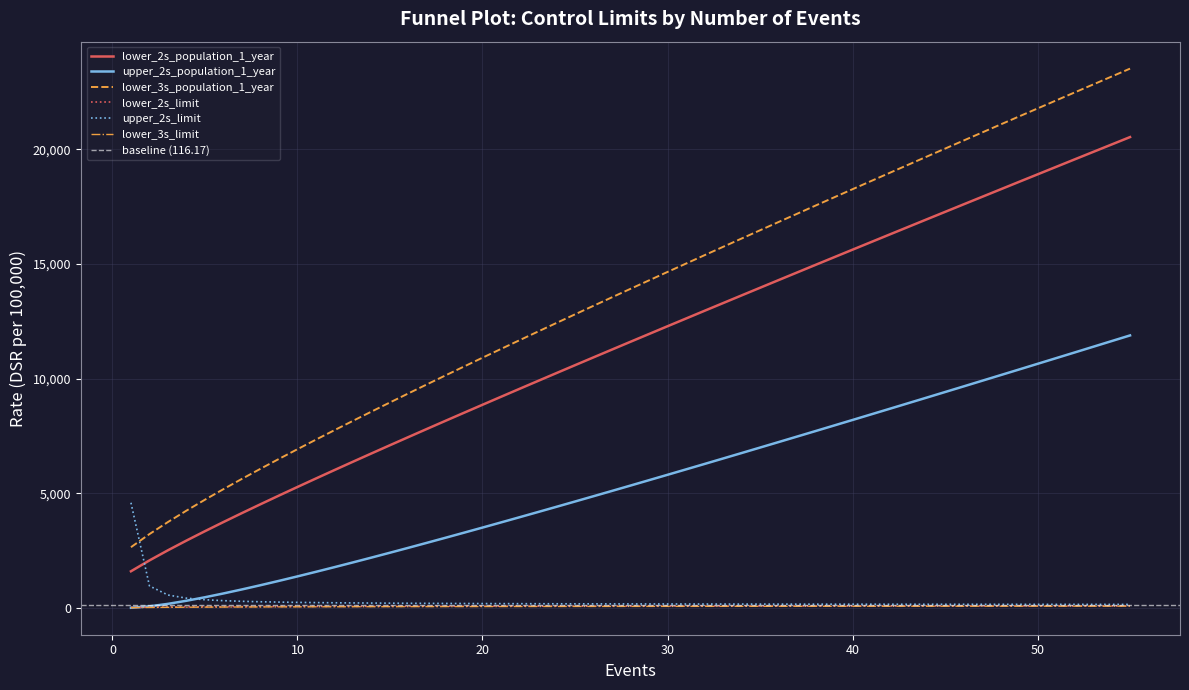

Reading left to right, extract all data points from this chart.

lower_2s_population_1_year: 1598.7	2073.0	2515.6	2938.6	3348.0	3747.2	4138.3	4522.9	4902.2	5276.8	5647.4	6014.5	6378.6	6739.9	7098.7	7455.3	7809.9	8162.5	8513.5	8862.8	9210.7	9557.2	9902.4	10246.3	10589.2	10930.9	11271.7	11611.4	12288.3	12961.9	13632.5	14300.4	14965.7	15628.7	16289.6	16948.4	17605.4	18587.5	19566.1	20541.4
lower_2s_limit: 20.9	32.2	39.8	45.4	49.8	53.4	56.4	59.0	61.2	63.2	64.9	66.5	67.9	69.2	70.4	71.5	72.6	73.5	74.4	75.2	76.0	76.7	77.4	78.1	78.7	79.3	79.8	80.4	81.4	82.3	83.1	83.9	84.6	85.3	85.9	86.5	87.1	87.9	88.6	89.3
upper_2s_population_1_year: 7.3	69.5	177.5	312.7	465.8	631.8	807.5	991.0	1180.8	1375.9	1575.6	1779.1	1986.1	2196.1	2408.9	2624.1	2841.5	3061.0	3282.3	3505.3	3729.9	3956.0	4183.5	4412.2	4642.2	4873.2	5105.4	5338.6	5807.7	6280.3	6756.1	7234.7	7715.9	8199.5	8685.4	9173.3	9663.2	10401.4	11143.3	11888.5
upper_2s_limit: 4588.5	959.3	563.3	426.4	357.8	316.6	288.9	269.1	254.1	242.3	232.7	224.8	218.2	212.5	207.6	203.2	199.4	196.0	193.0	190.2	187.7	185.4	183.3	181.3	179.5	177.8	176.3	174.8	172.2	169.8	167.8	165.9	164.2	162.6	161.2	159.9	158.7	157.0	155.5	154.2
lower_3s_population_1_year: 2649.3	3221.9	3748.0	4244.9	4721.4	5182.4	5631.4	6070.4	6501.1	6924.8	7342.4	7754.6	8162.1	8565.3	8964.7	9360.7	9753.5	10143.4	10530.6	10915.4	11297.8	11678.1	12056.4	12432.8	12807.5	13180.4	13551.8	13921.7	14657.3	15387.8	16113.6	16835.1	17552.7	18266.6	18977.2	19684.6	20389.1	21440.8	22486.8	23527.6
lower_3s_limit: 12.6	20.7	26.7	31.4	35.3	38.6	41.4	43.9	46.1	48.1	49.9	51.6	53.1	54.5	55.8	57.0	58.1	59.2	60.1	61.1	62.0	62.8	63.6	64.3	65.1	65.8	66.4	67.0	68.2	69.3	70.3	71.3	72.2	73.0	73.8	74.5	75.2	76.2	77.1	77.9